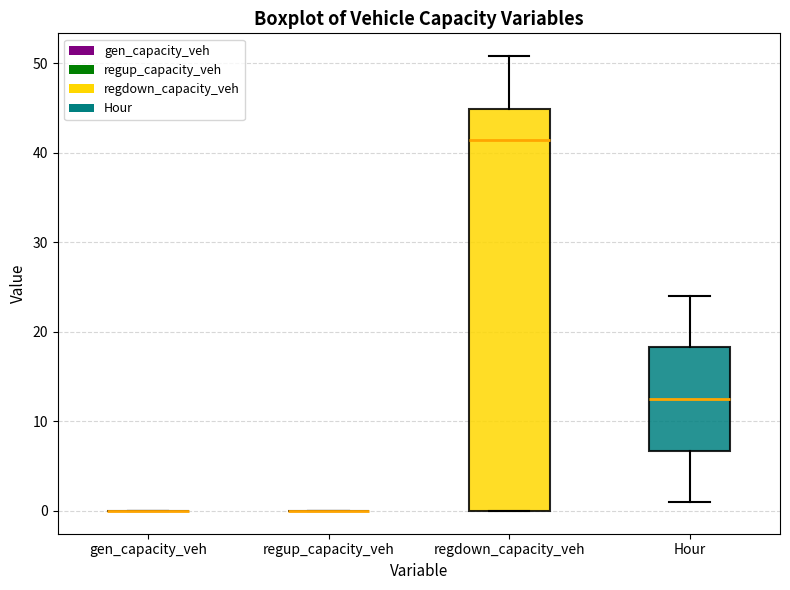

Which box is the tallest, from its lower edge to its upper edge?

regdown_capacity_veh